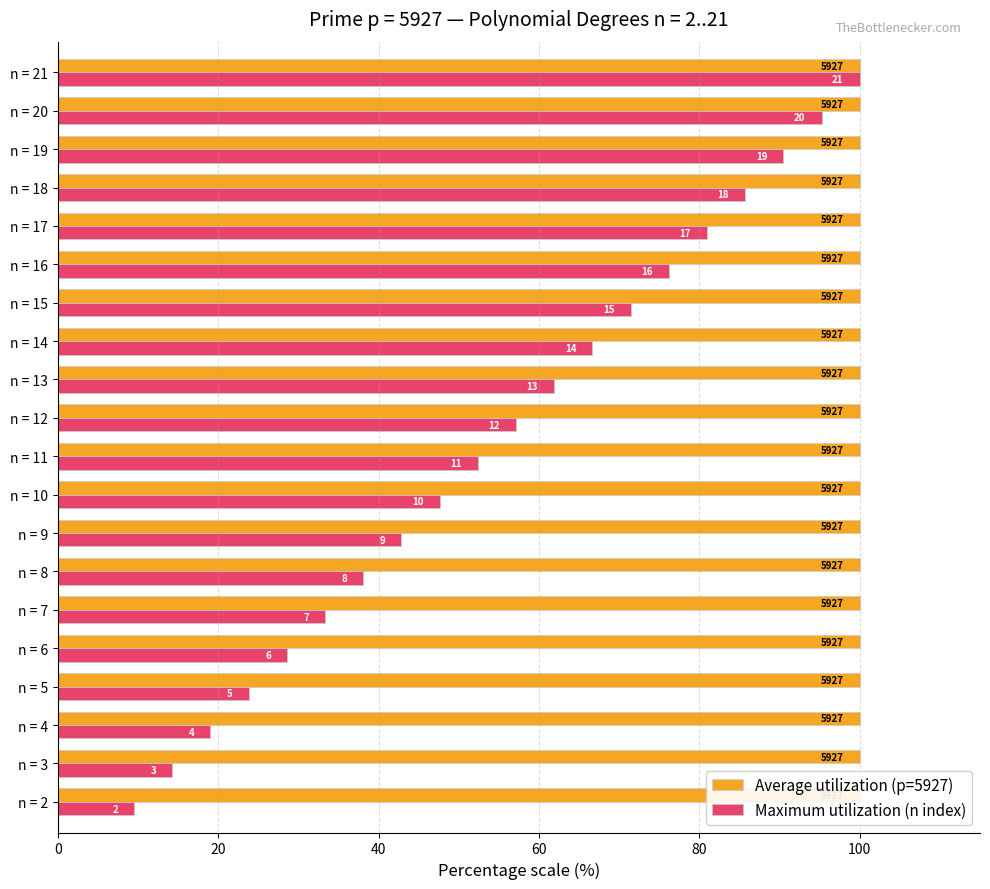

Which series has the largest range (max minus min)?

Maximum utilization (n index)